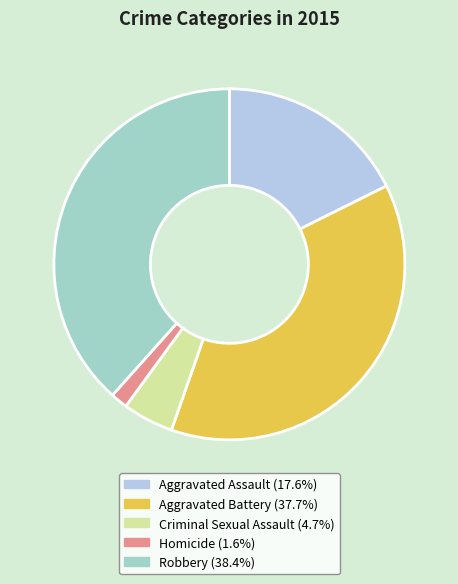

Is it true that Aggravated Battery is 38% of the pie?

True